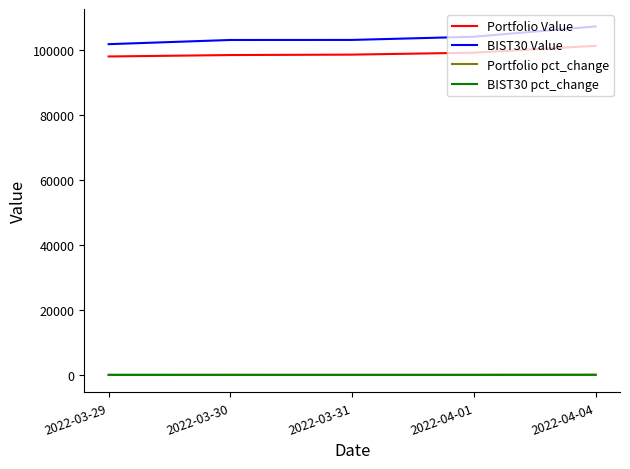

What is the highest value of the BIST30 pct_change series?

30.5